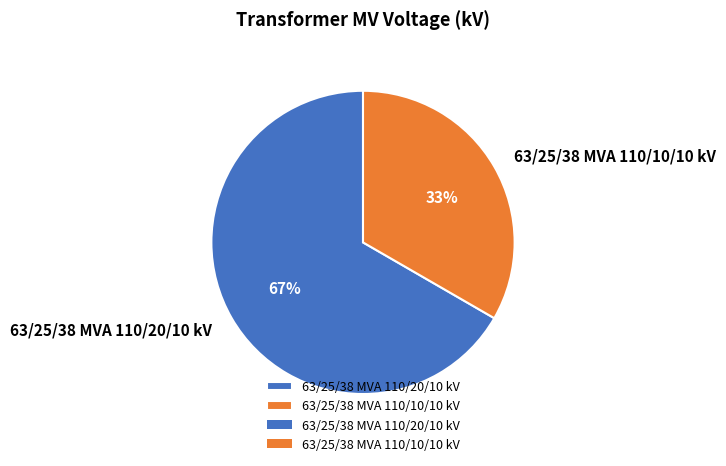

To the nearest percent, what is the combined percentage of 63/25/38 MVA 110/10/10 kV and 63/25/38 MVA 110/20/10 kV?

100%